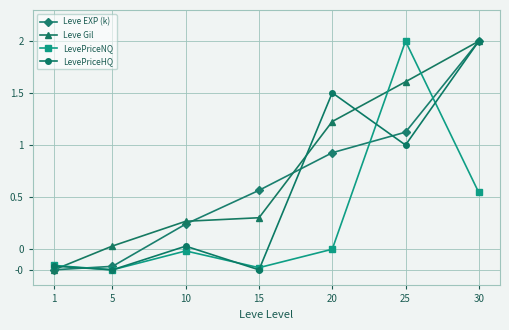

What are all the series names shown in the legend?

Leve EXP (k), Leve Gil, LevePriceNQ, LevePriceHQ